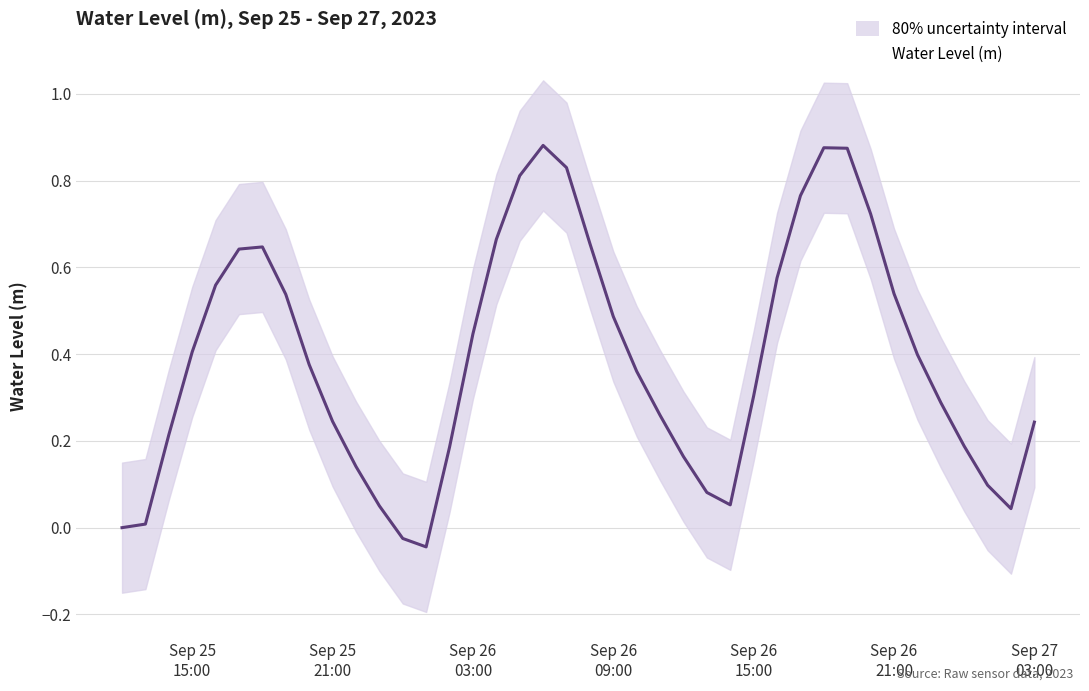

Does the chart display data point markers on the line(s)?

No